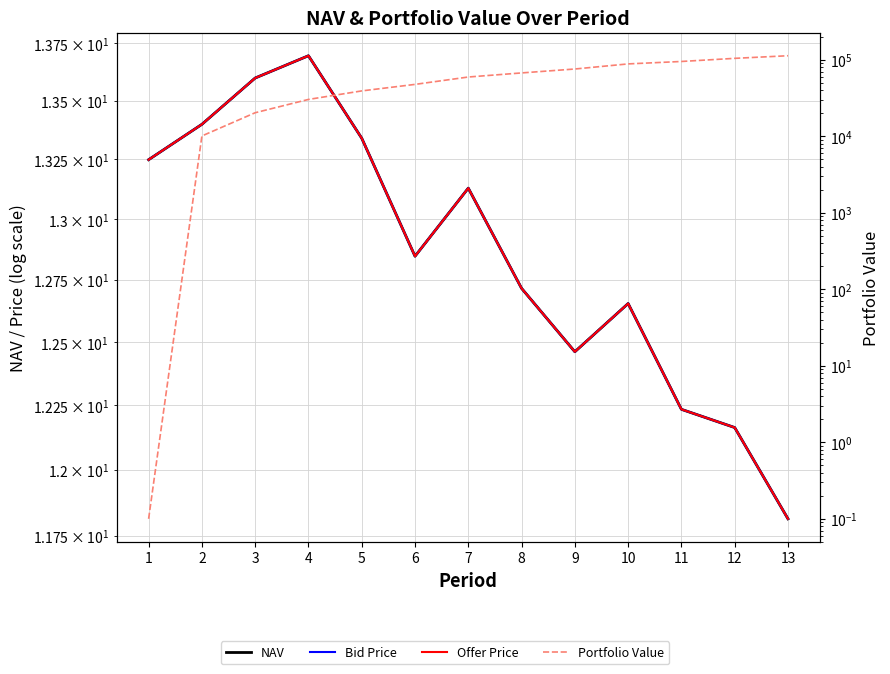

What is the sum of the NAV values at 7 and 9?

25.6